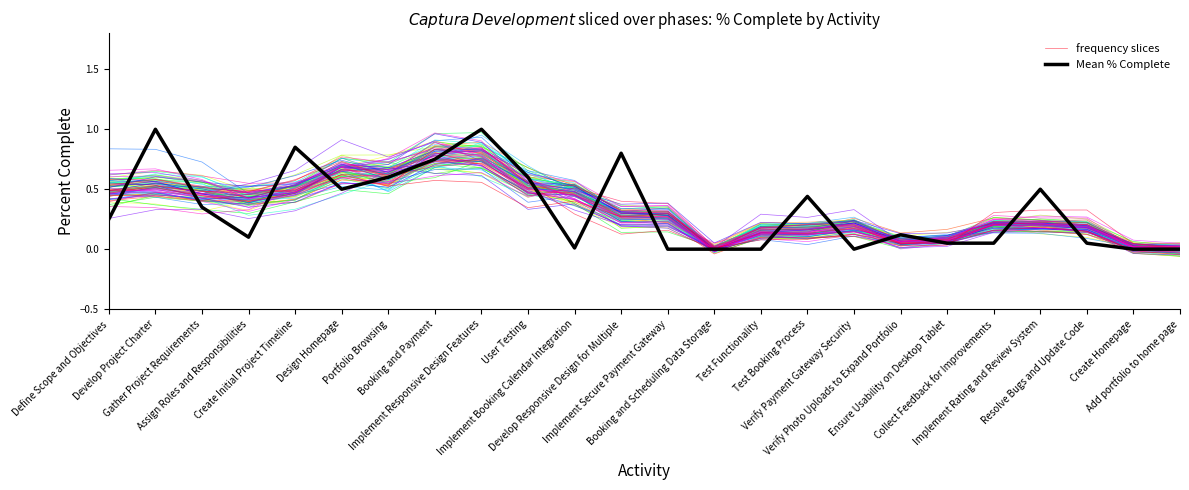

Which has a higher value, User Testing or Portfolio Browsing?

User Testing